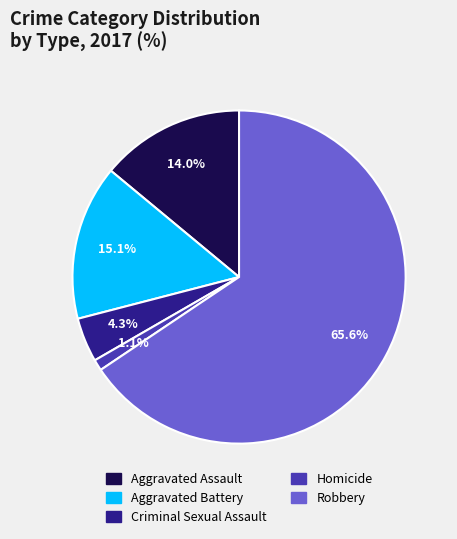

Between Robbery and Criminal Sexual Assault, which is larger?

Robbery